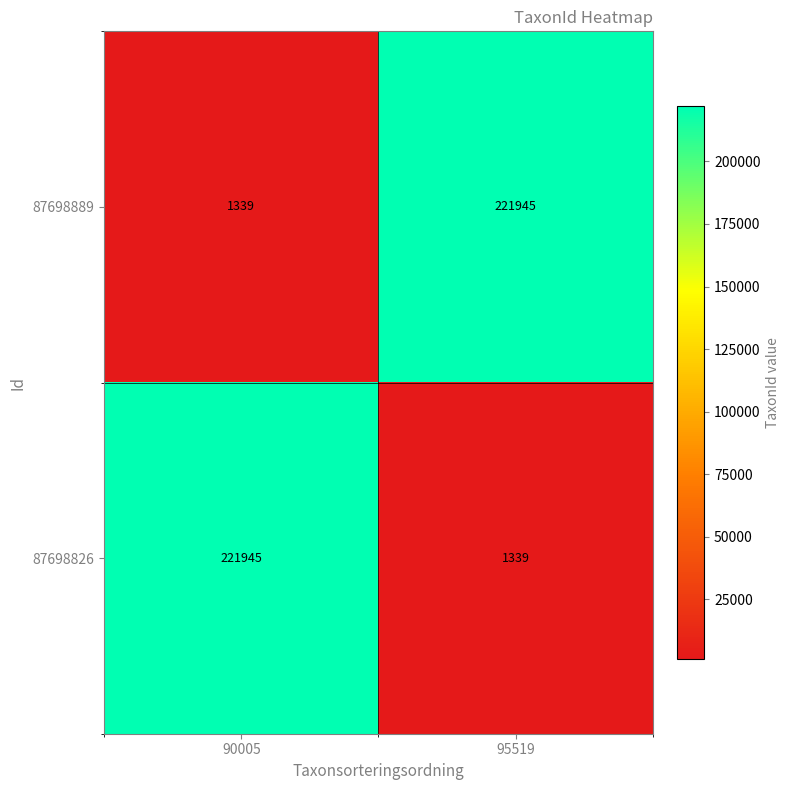

Reading right to left, list all the values displayed in this chart.

87698889: 221945	1339
87698826: 1339	221945